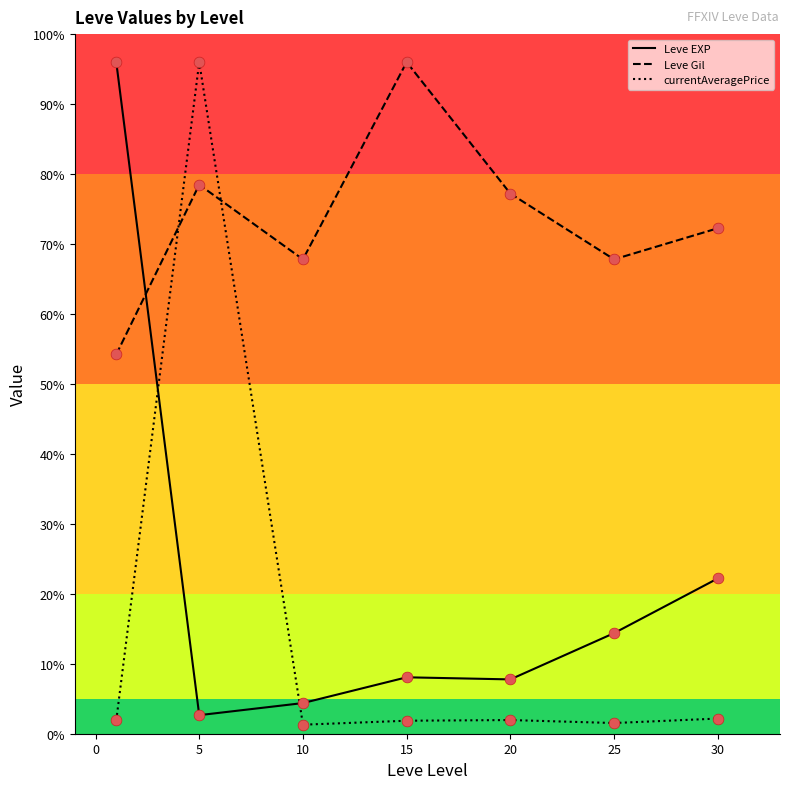

Which series has the largest total across all categories?

Leve Gil